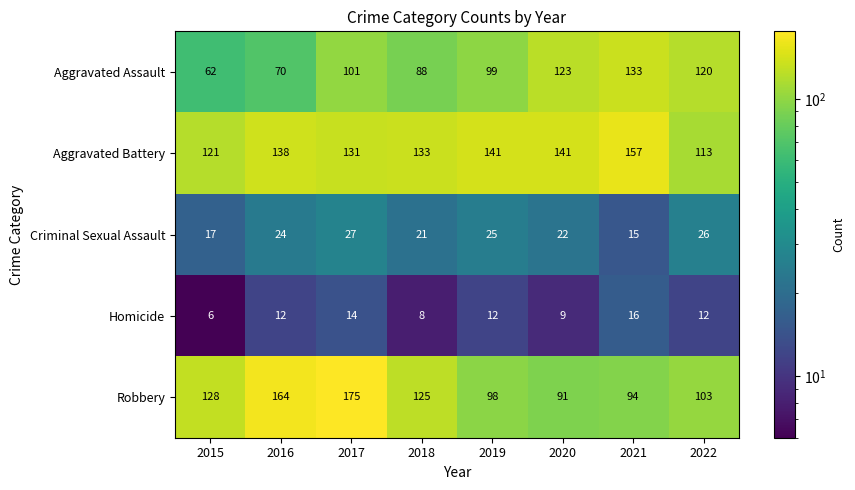

At 2015, list the series in order from largest to smallest.

Robbery, Aggravated Battery, Aggravated Assault, Criminal Sexual Assault, Homicide